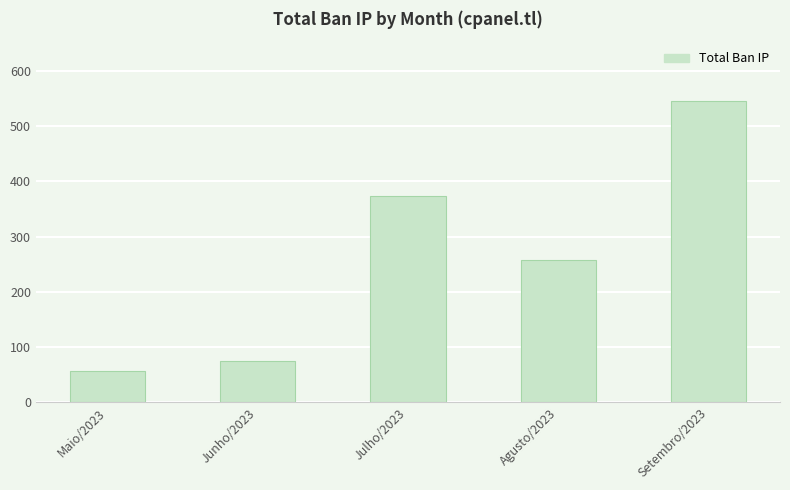

Rank the categories by value from lowest to highest.

Maio/2023, Junho/2023, Agusto/2023, Julho/2023, Setembro/2023